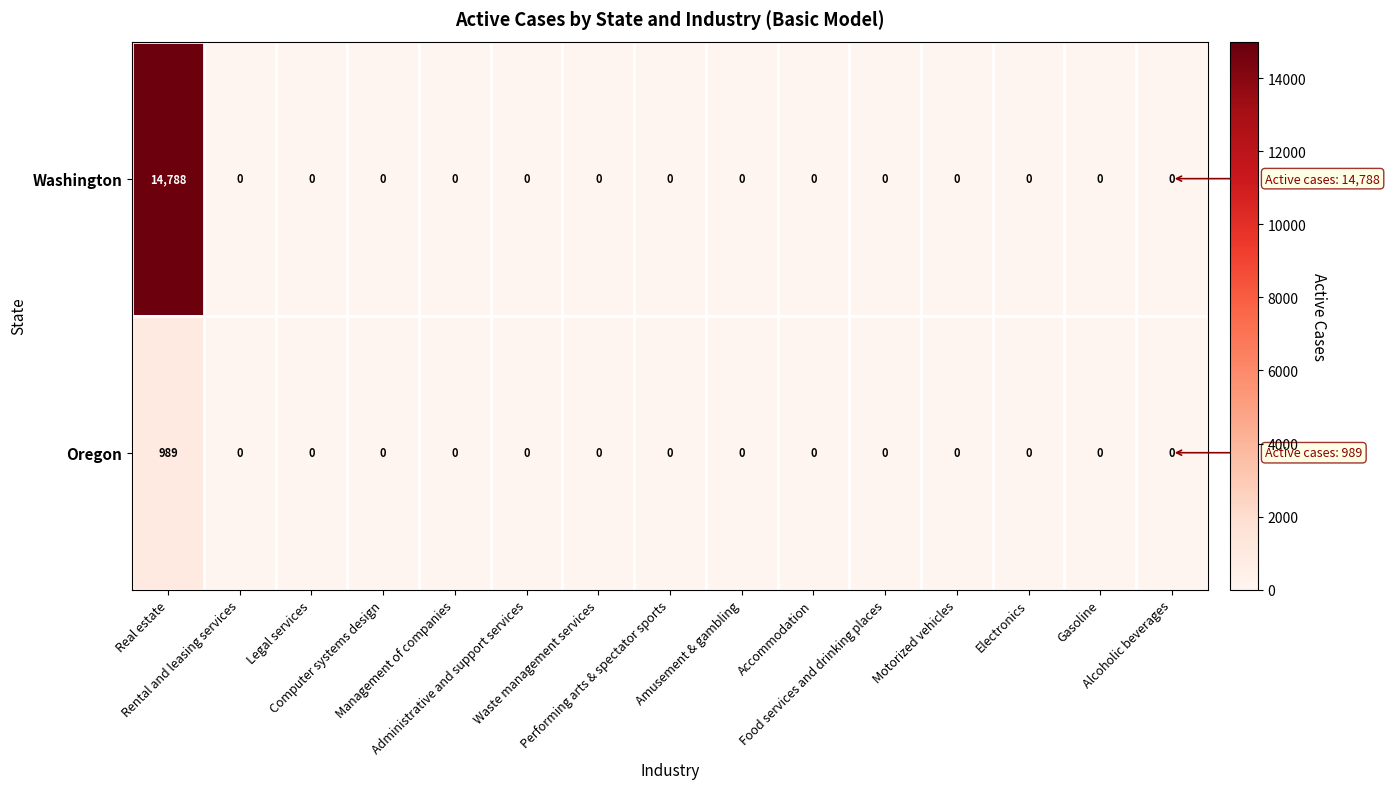

What is the difference between the maximum and minimum values in the Washington series?

14788